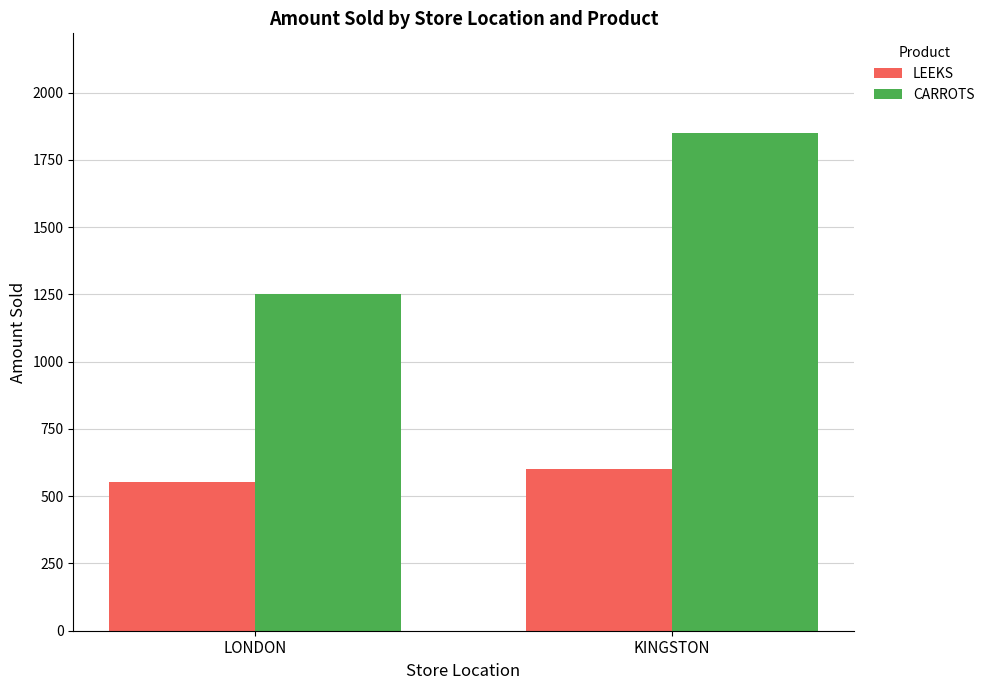

Rank the categories by CARROTS value from highest to lowest.

KINGSTON, LONDON